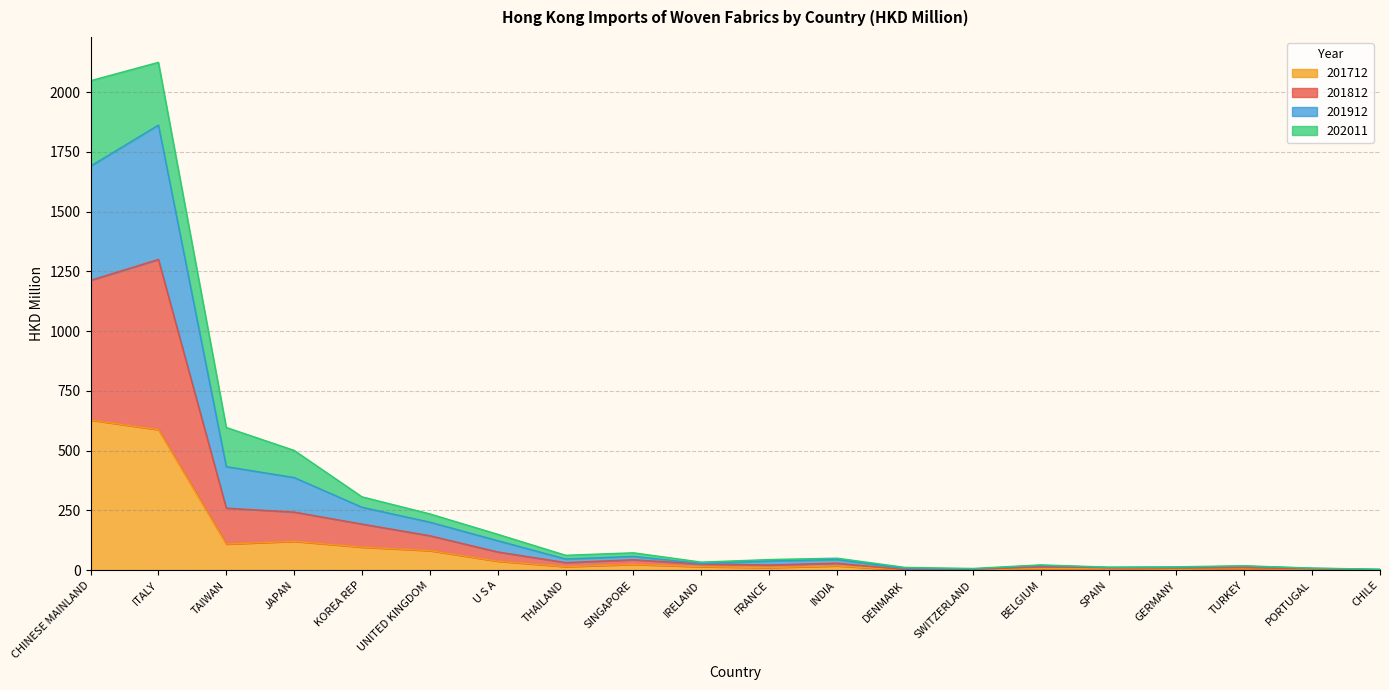

What is the highest value of the 201712 series?

628.1